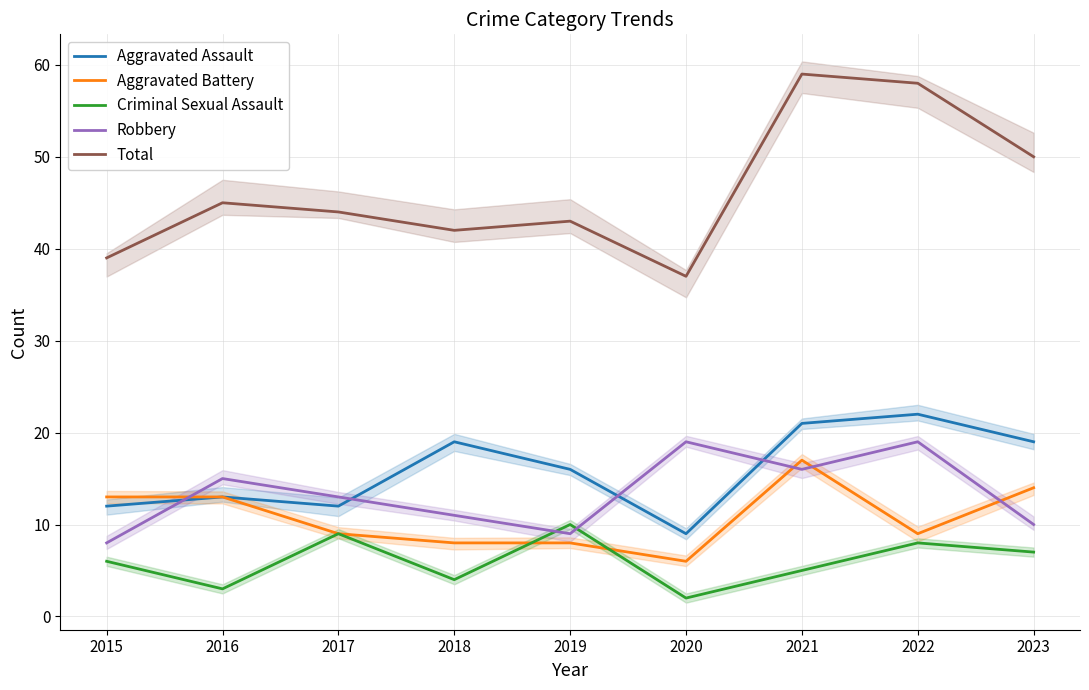

The value of Aggravated Assault at 2015 is 12. True or false?

True